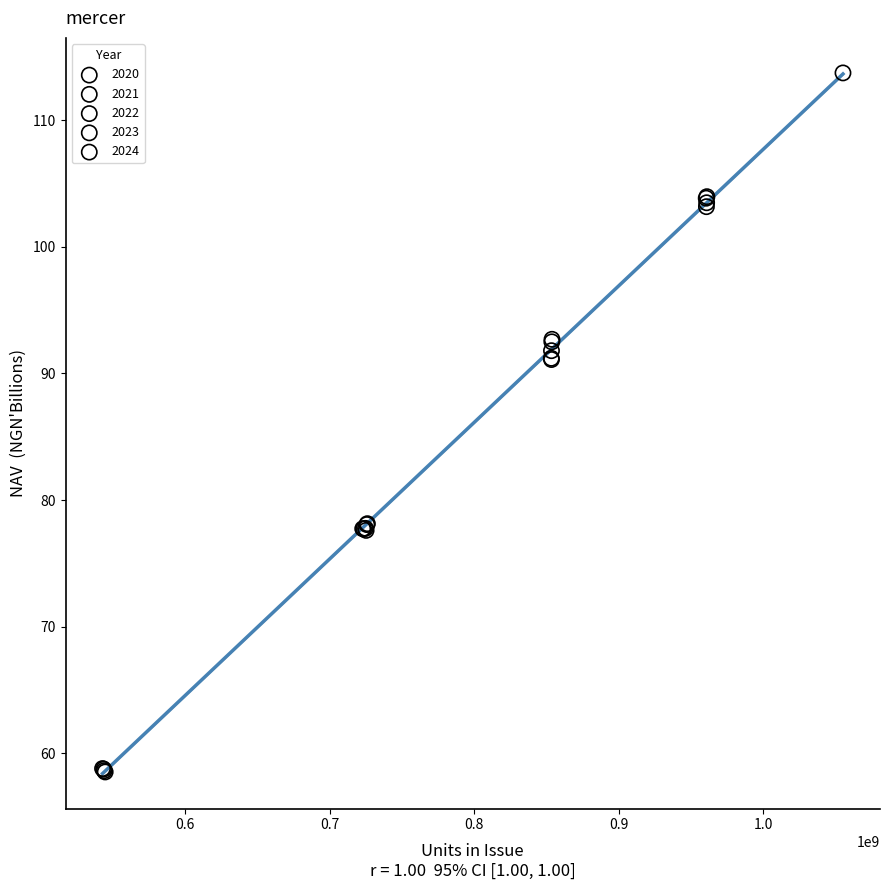

Which series contains the lowest Y value?

2020